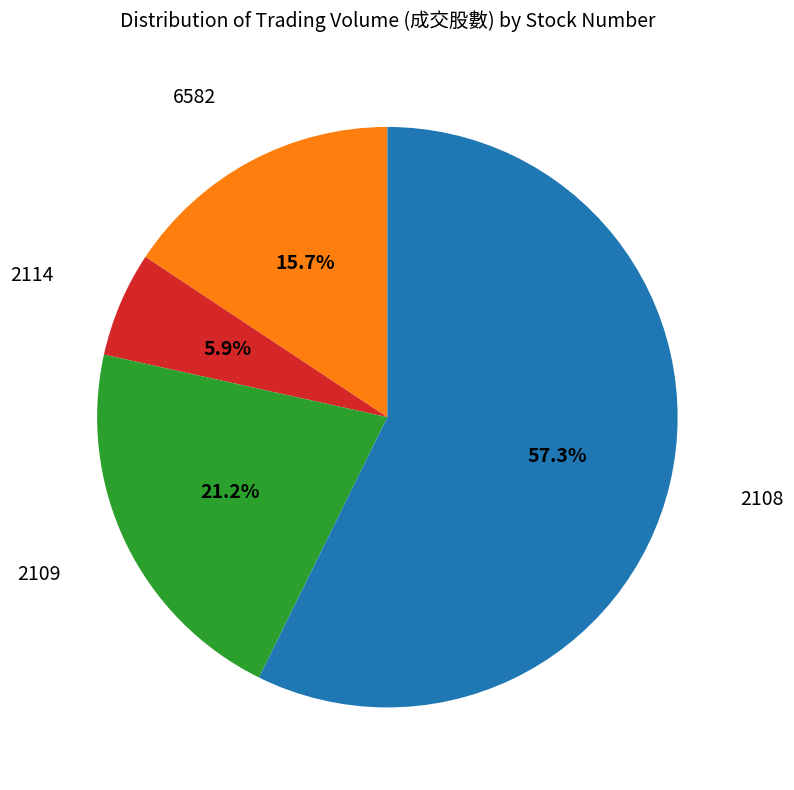

Rank the categories by value from lowest to highest.

2114, 6582, 2109, 2108